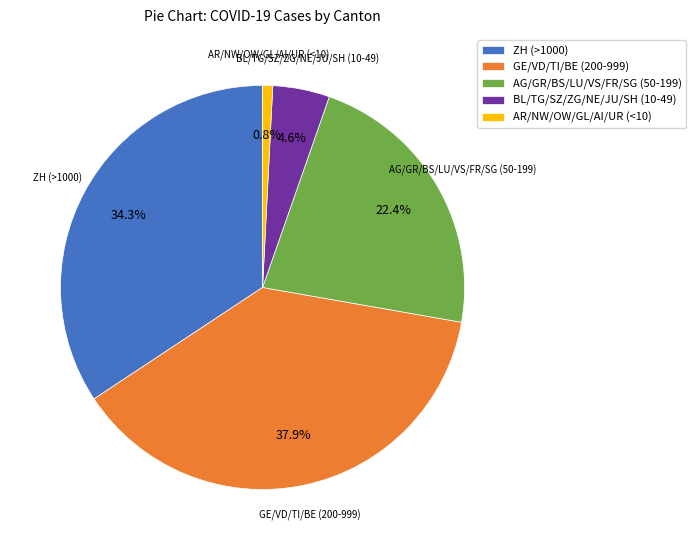

Between GE/VD/TI/BE (200-999) and AR/NW/OW/GL/AI/UR (<10), which is larger?

GE/VD/TI/BE (200-999)